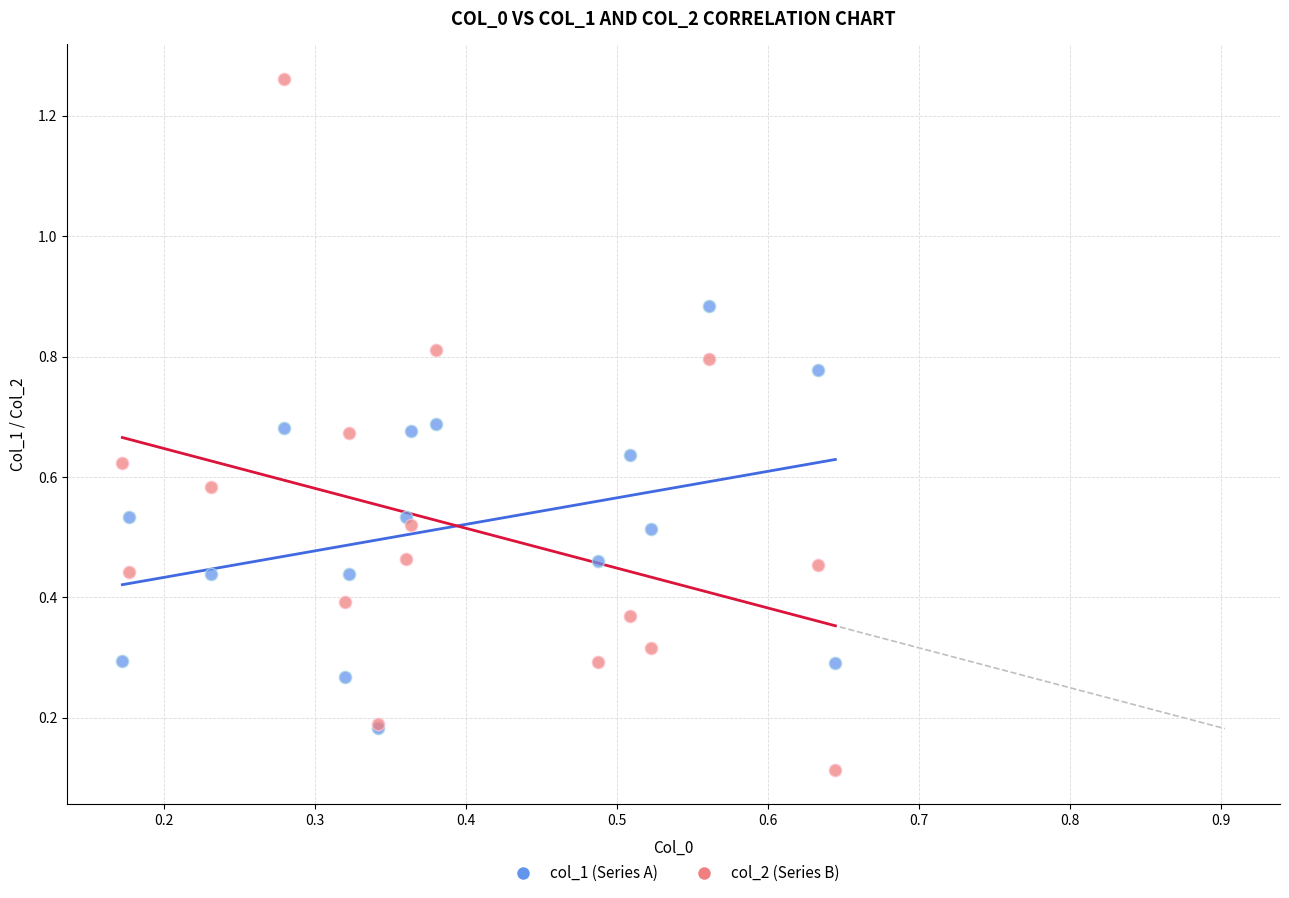

Which series reaches the minimum Y coordinate?

col_2 (Series B)